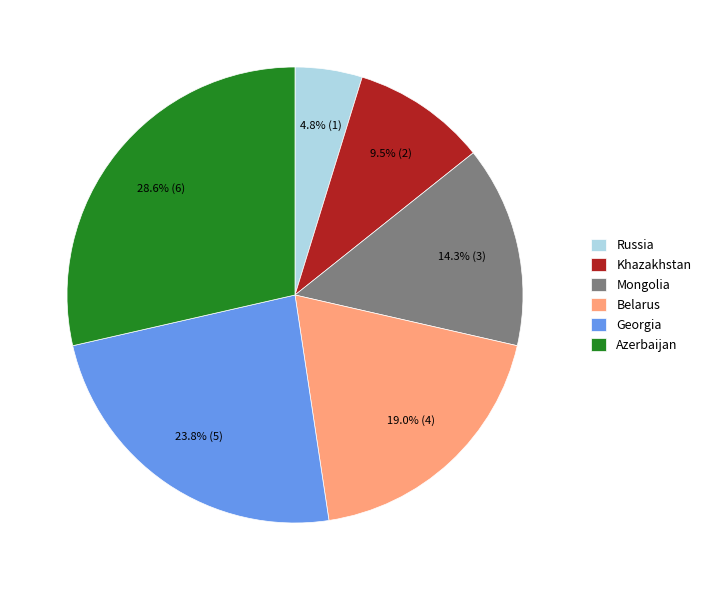

To the nearest percent, what portion does Belarus represent?

19%